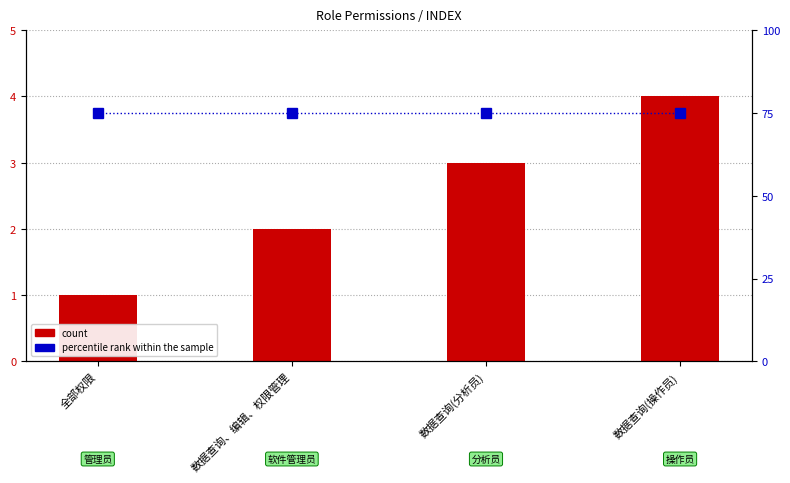

Which category has the lowest value in the count series?

全部权限